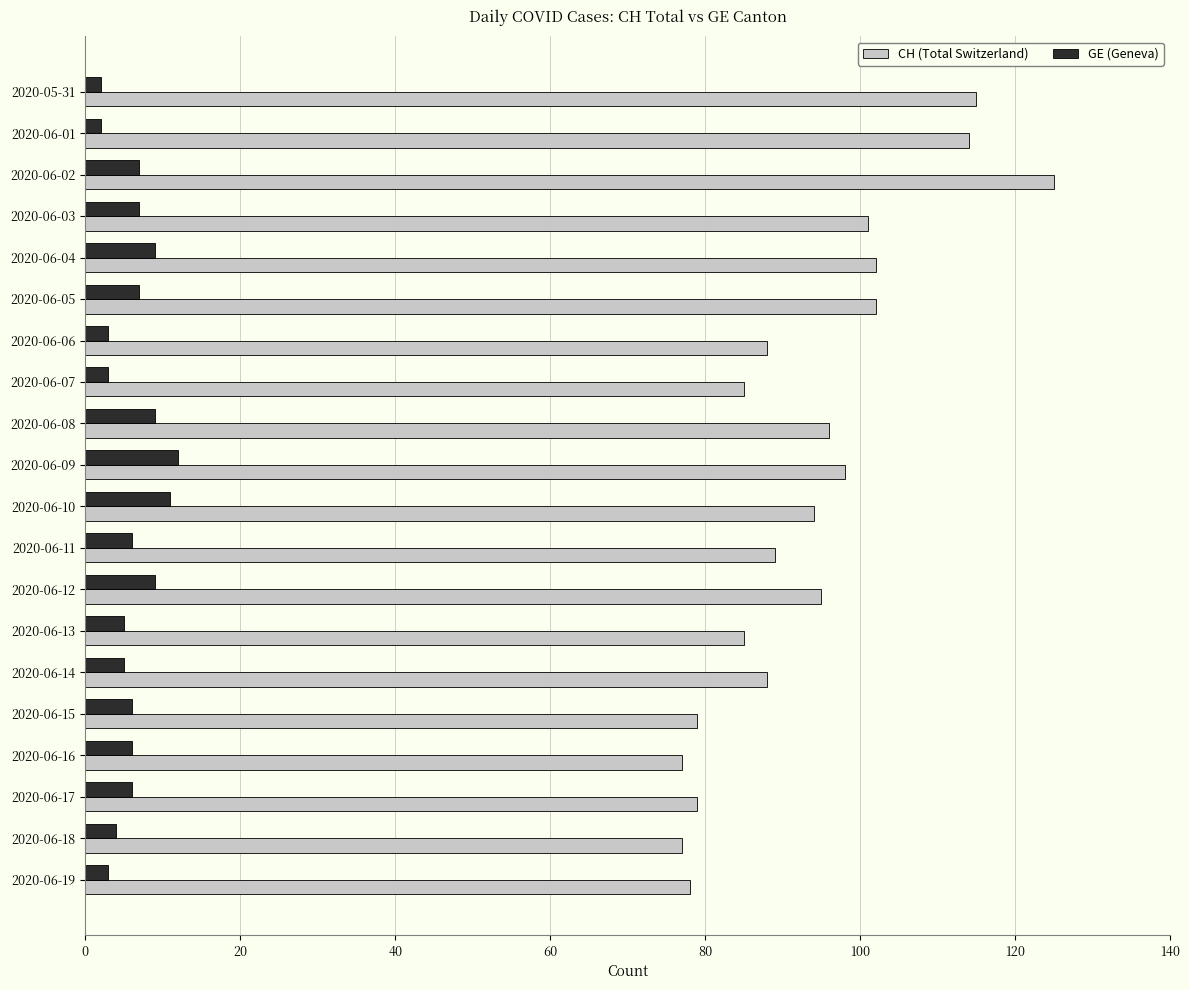

What is the difference between the highest and lowest values at 2020-06-14?

83